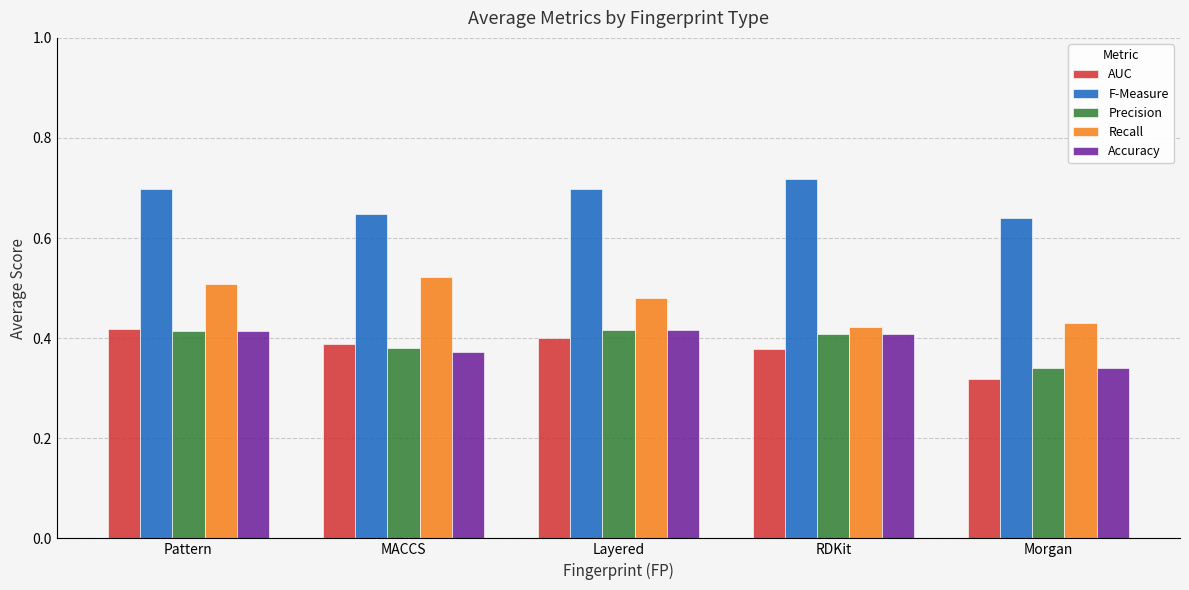

True or false: AUC has a value of 0.4 at Pattern.

True